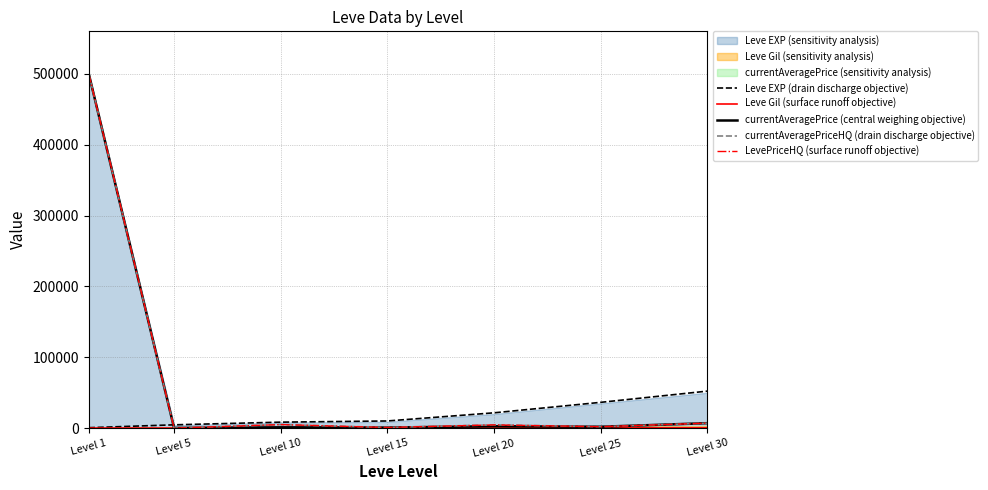

List the labels in order of LevePriceHQ (surface runoff objective) value, smallest first.

Level 5, Level 15, Level 25, Level 20, Level 10, Level 30, Level 1